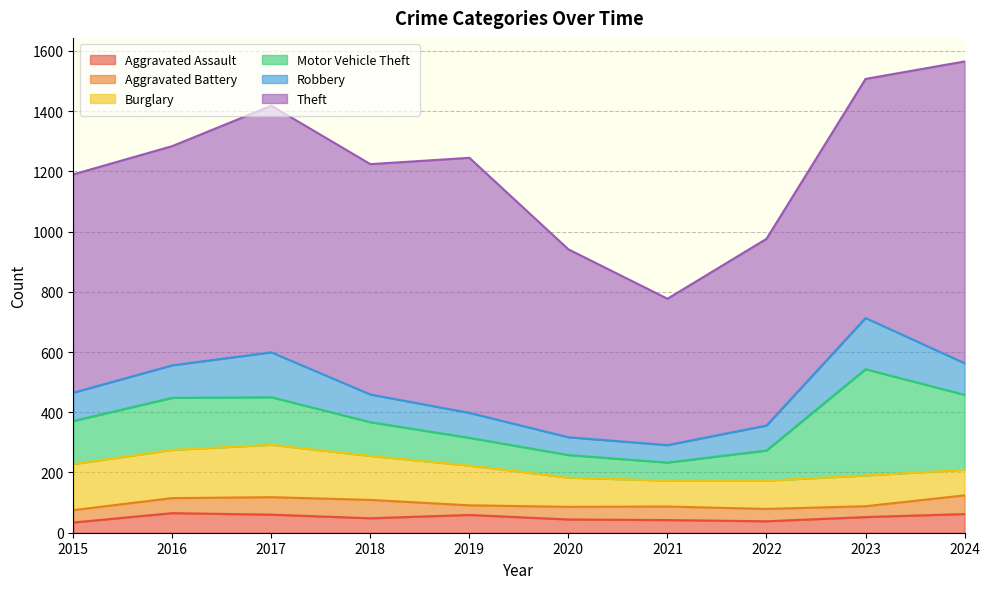

What is the difference between the maximum and minimum values in the Motor Vehicle Theft series?

293